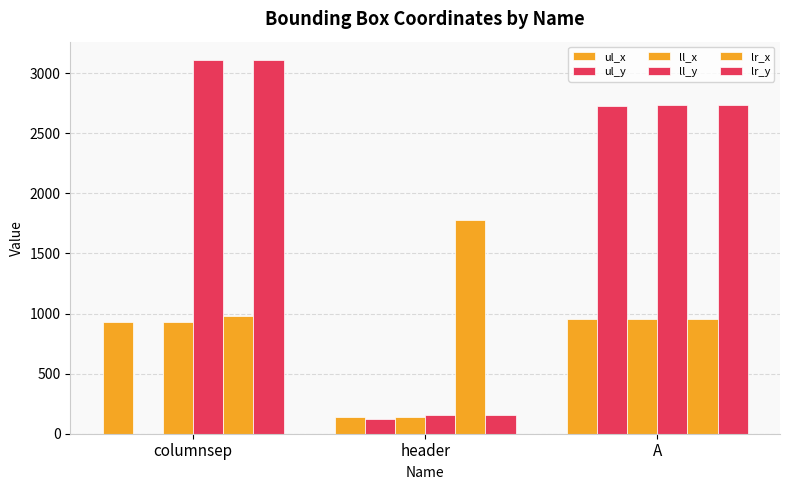

At how many categories does at least one series exceed 2338?

2